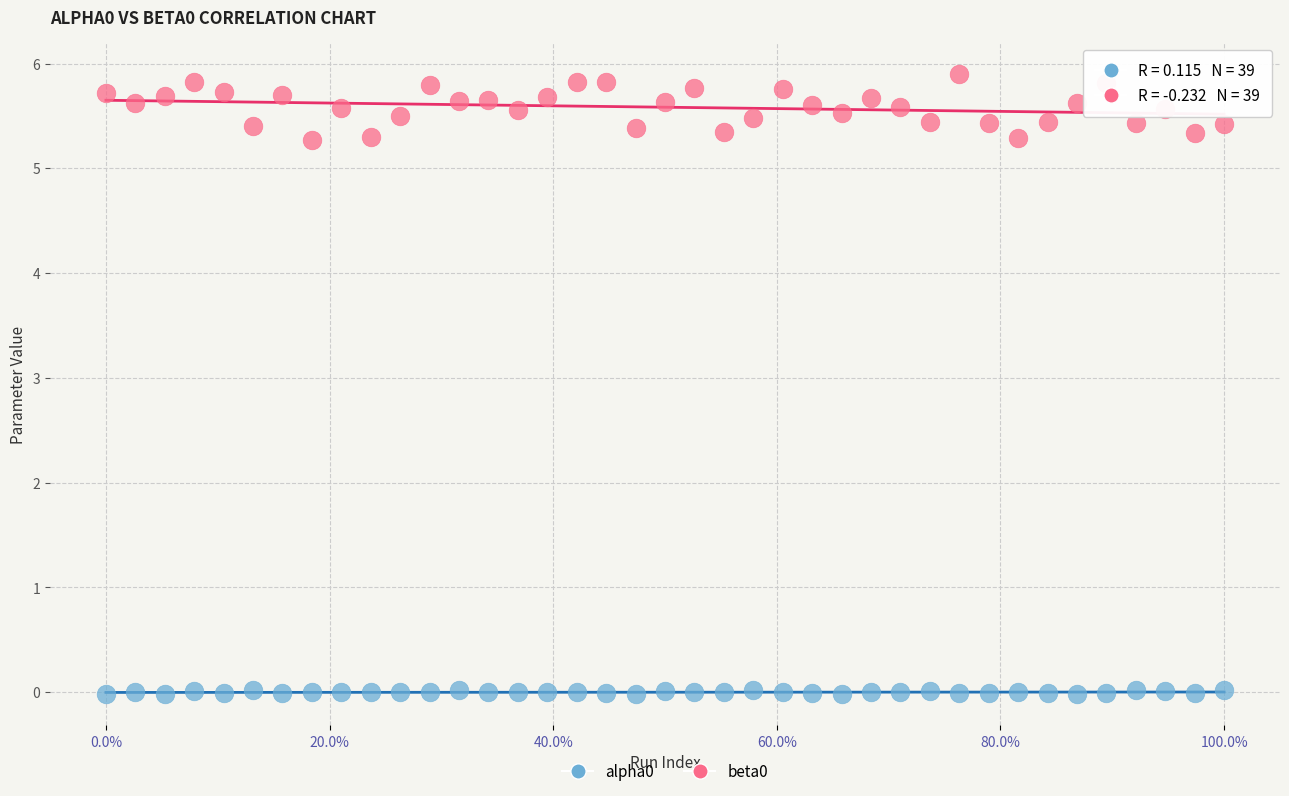

What is the X range (max minus min) for the scatter plot?

1.0